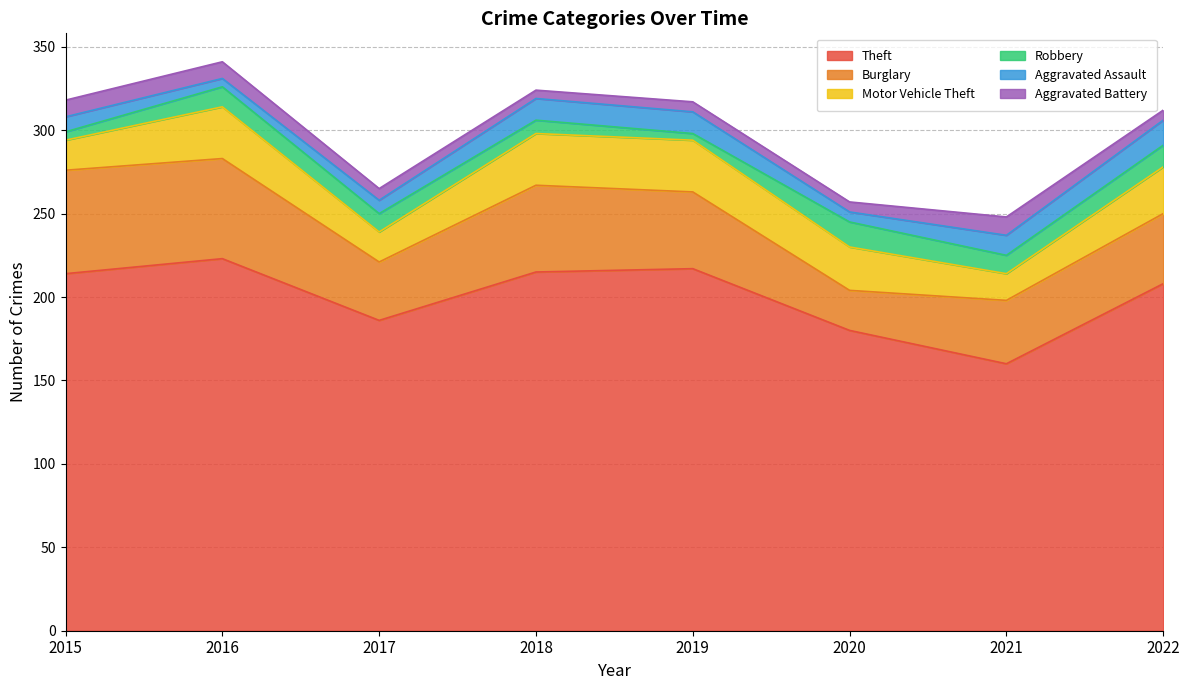

True or false: Theft and Aggravated Assault intersect in this chart.

False